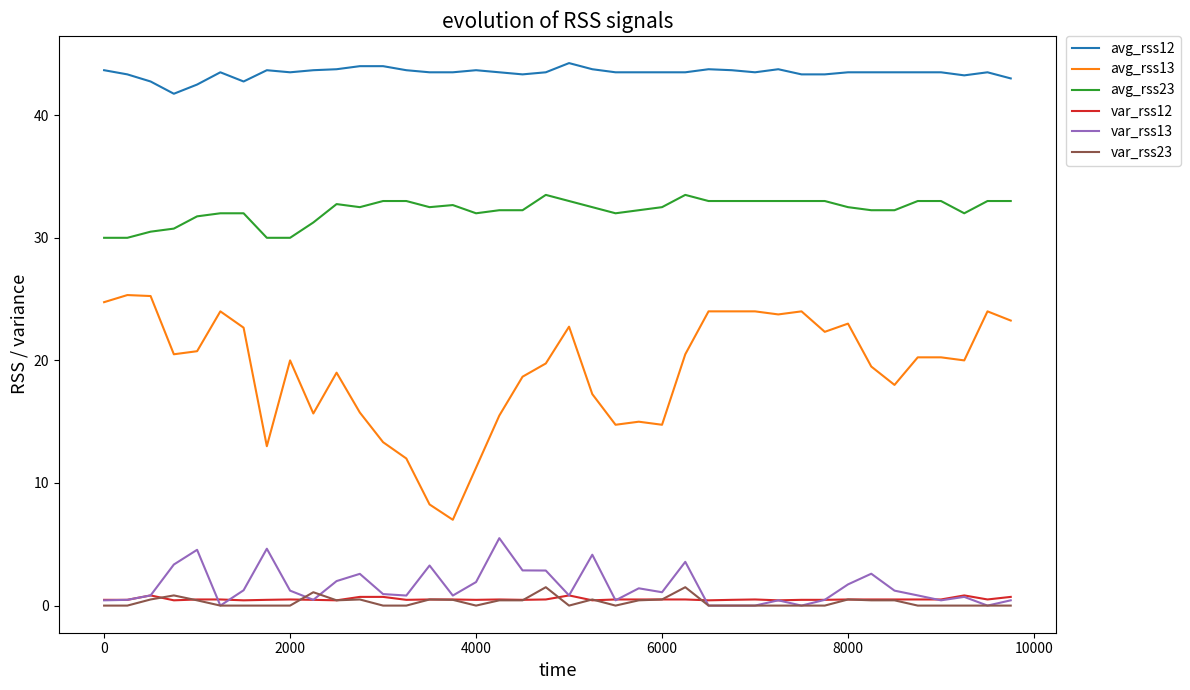

True or false: var_rss13 and avg_rss13 cross at least once.

False